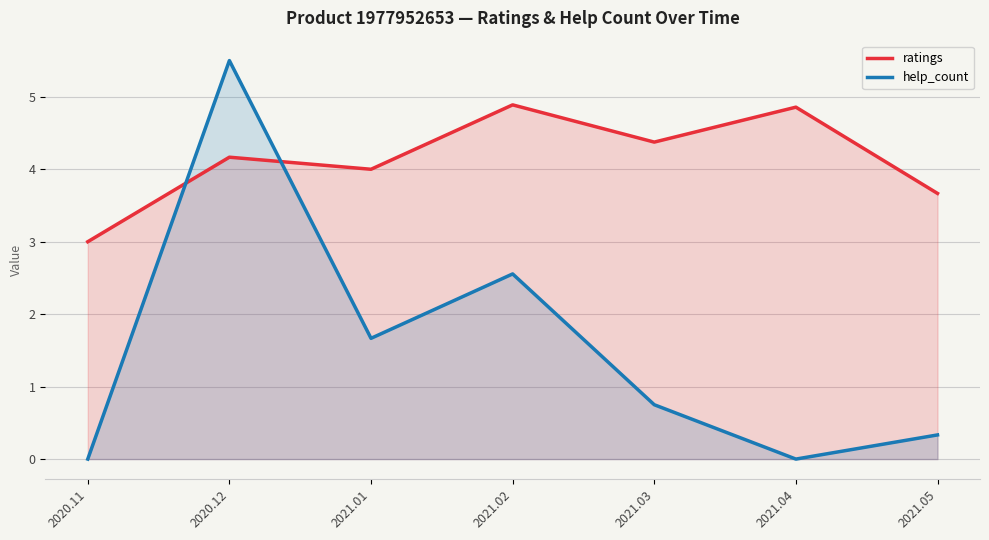

In help_count, how many points are lower than both neighbors (excluding endpoints)?

2